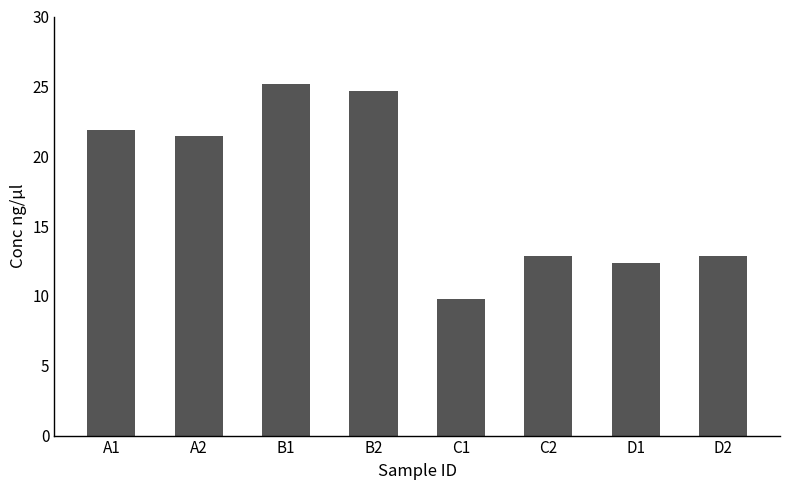

Approximately how many times larger is the value at C2 compared to B1?

0.5